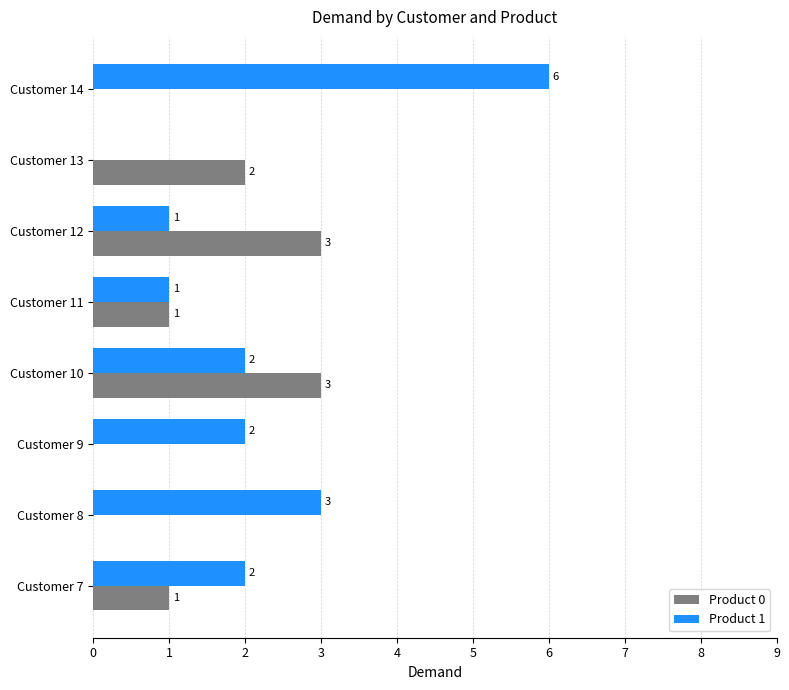

At which label is Product 1 closest to 3?

Customer 8